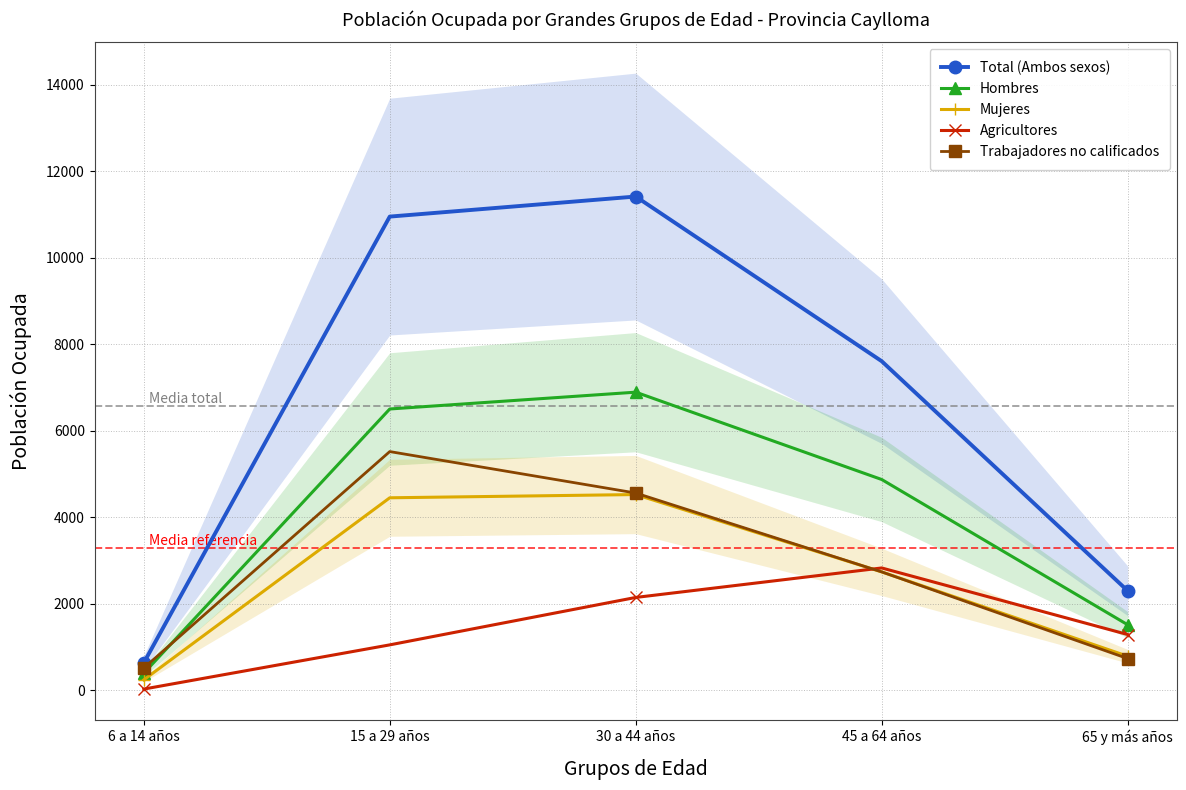

Which series changed the most between 6 a 14 años and 45 a 64 años?

Total (Ambos sexos)